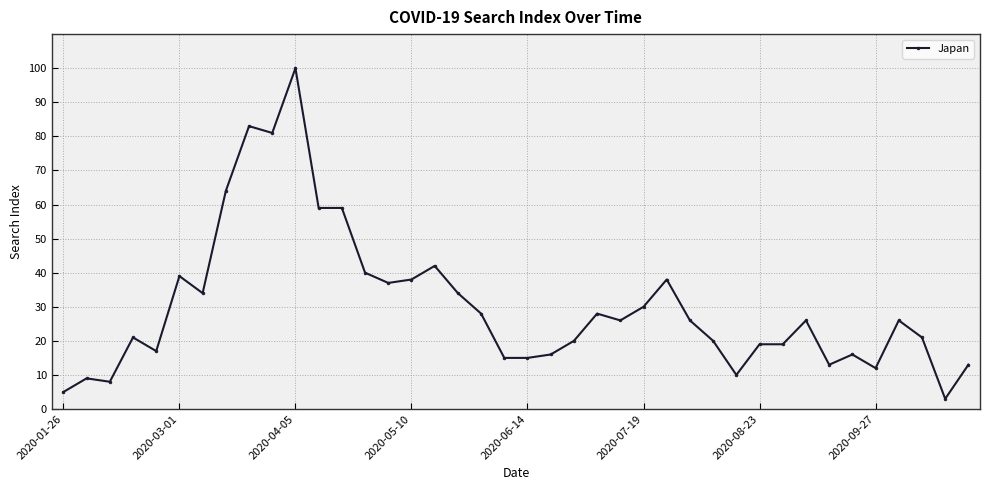

True or false: there are more than 2 points higher than both neighbors.

True